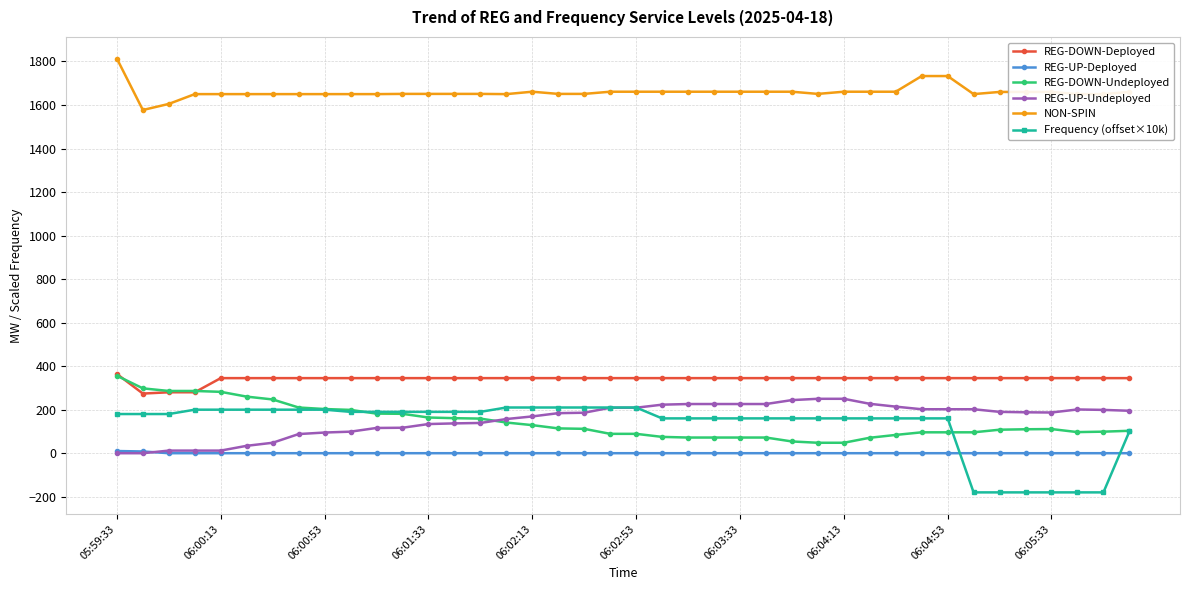

At how many categories does at least one series exceed 776?

40